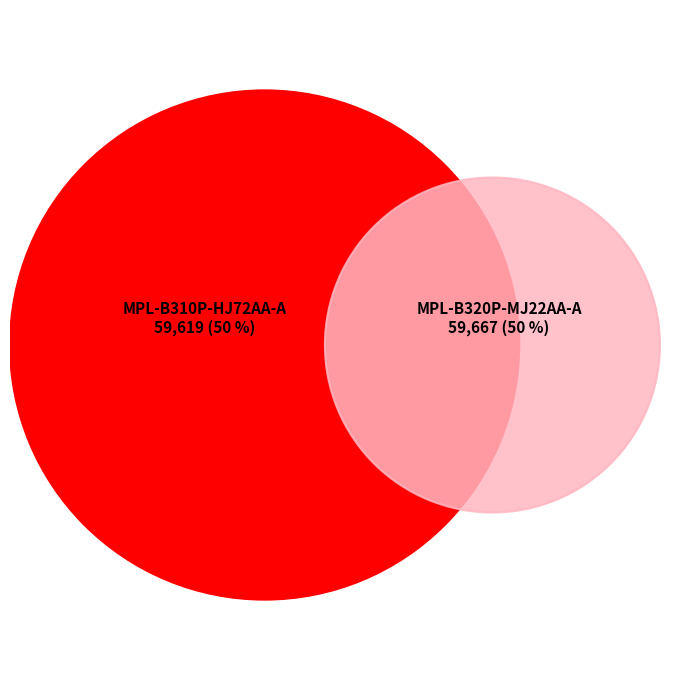

Rank the categories by value from lowest to highest.

MPL-B310P-HJ72AA-A, MPL-B320P-MJ22AA-A